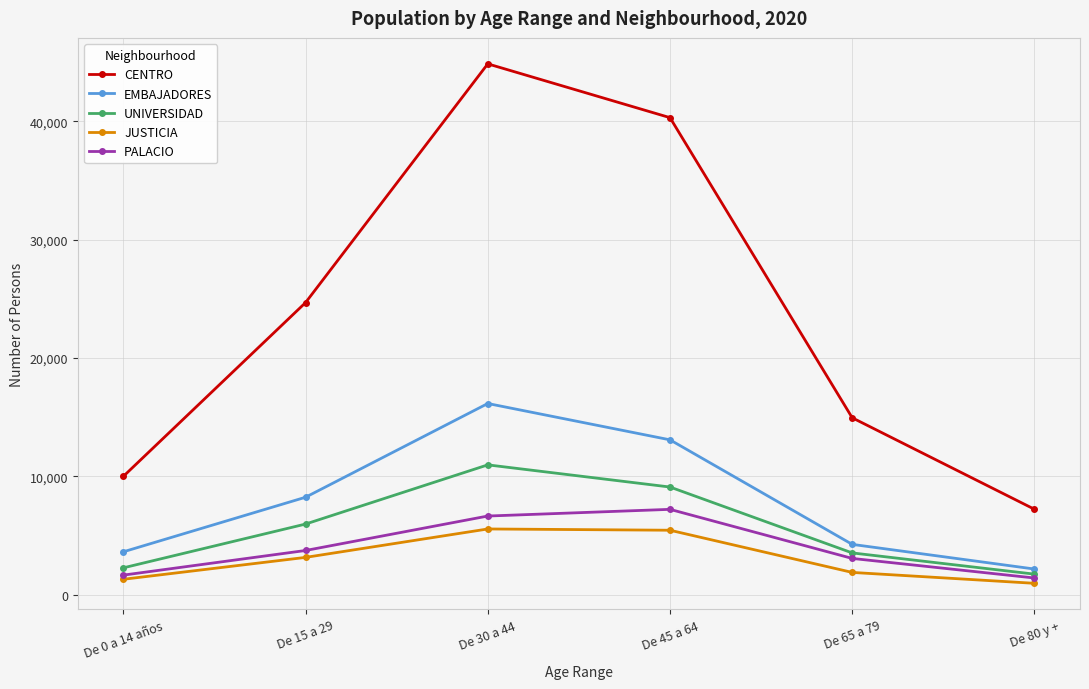

Where is CENTRO nearest to the value 26041?

De 15 a 29